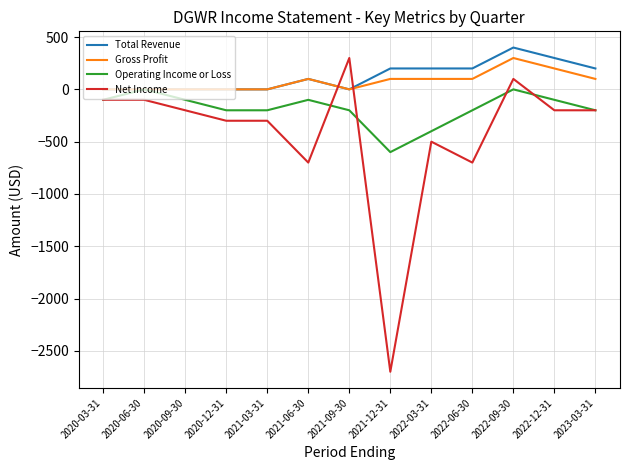

What is the difference between the second highest and second lowest values in the Net Income series?

800